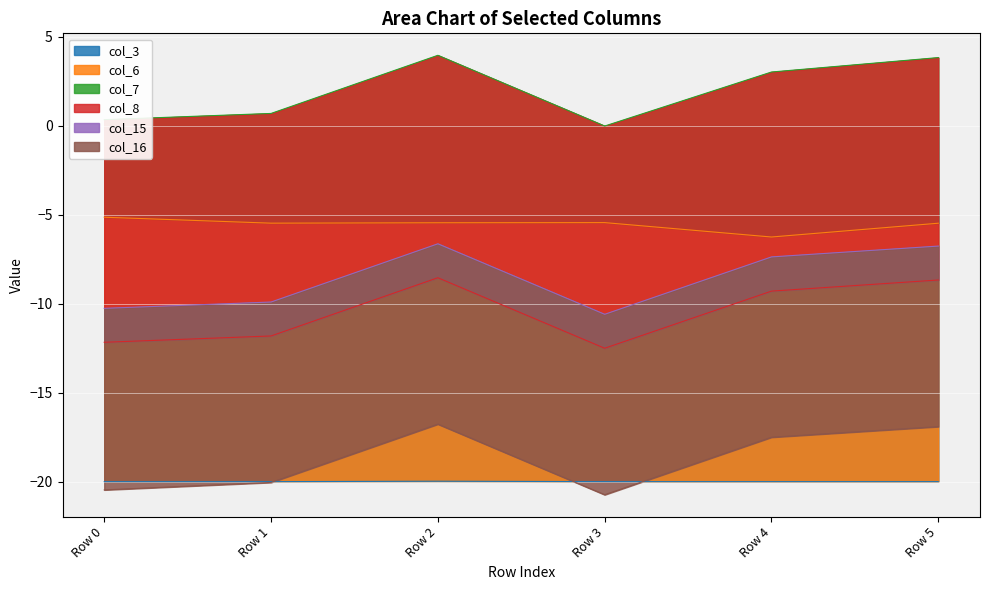

Is it true that col_3 equals -32.9 at Row 2?

False